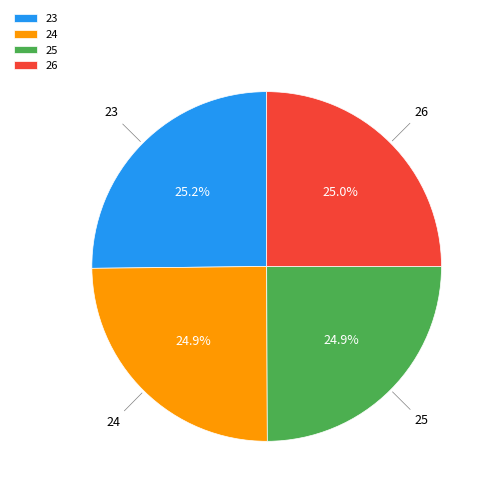

What percentage is the 25 slice, to the nearest percent?

25%